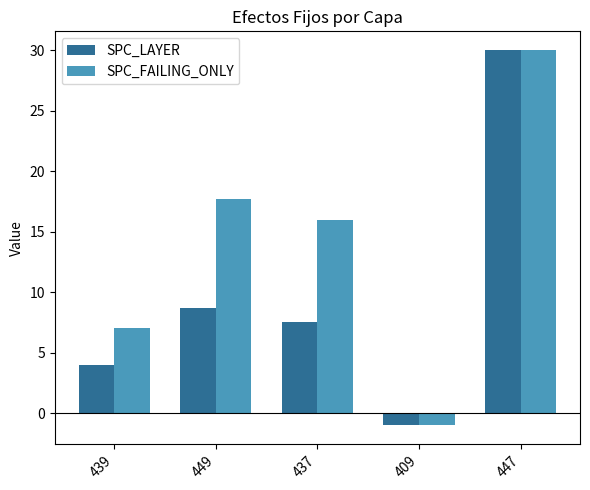

Are the bars grouped side by side (vs. stacked)?

Yes